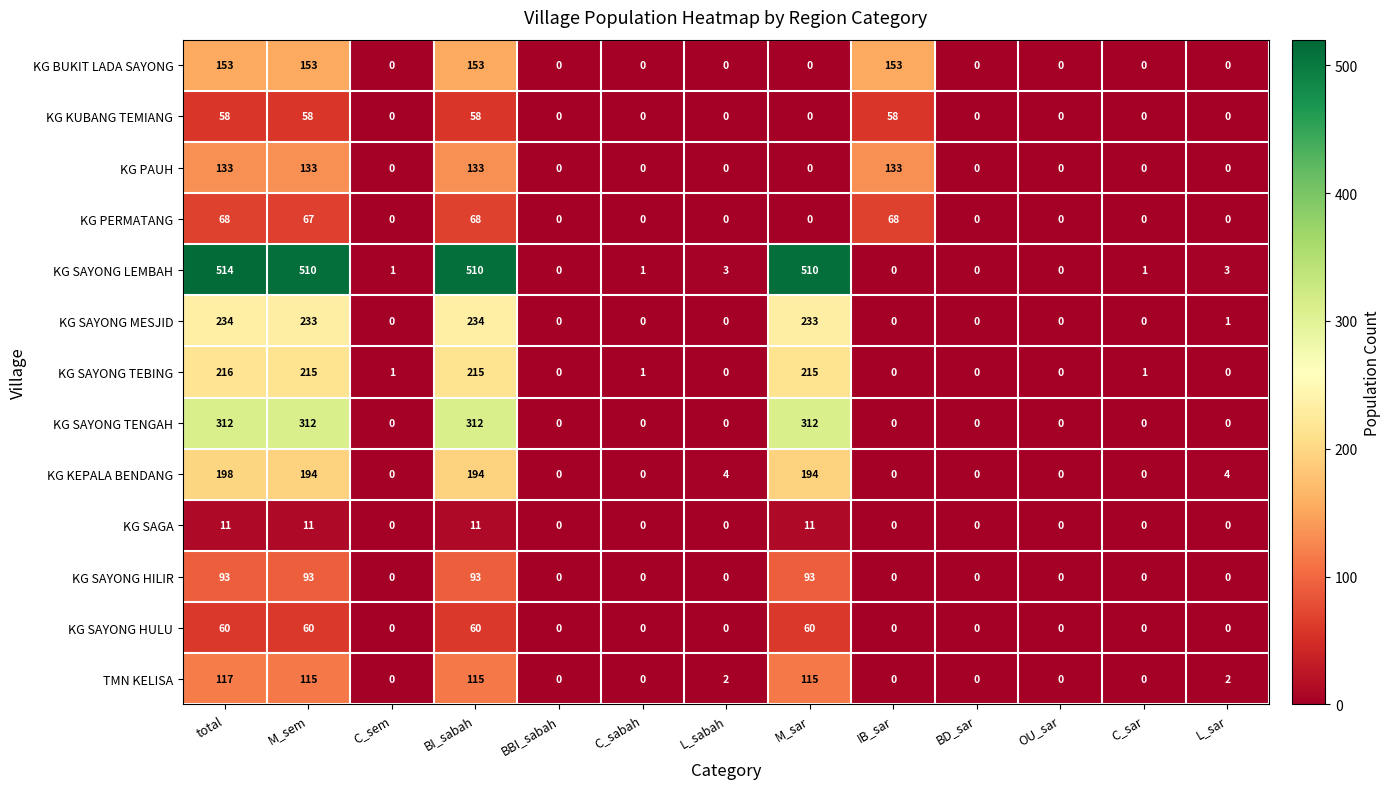

What is the sum of the TMN KELISA values at IB_sar and total?

117